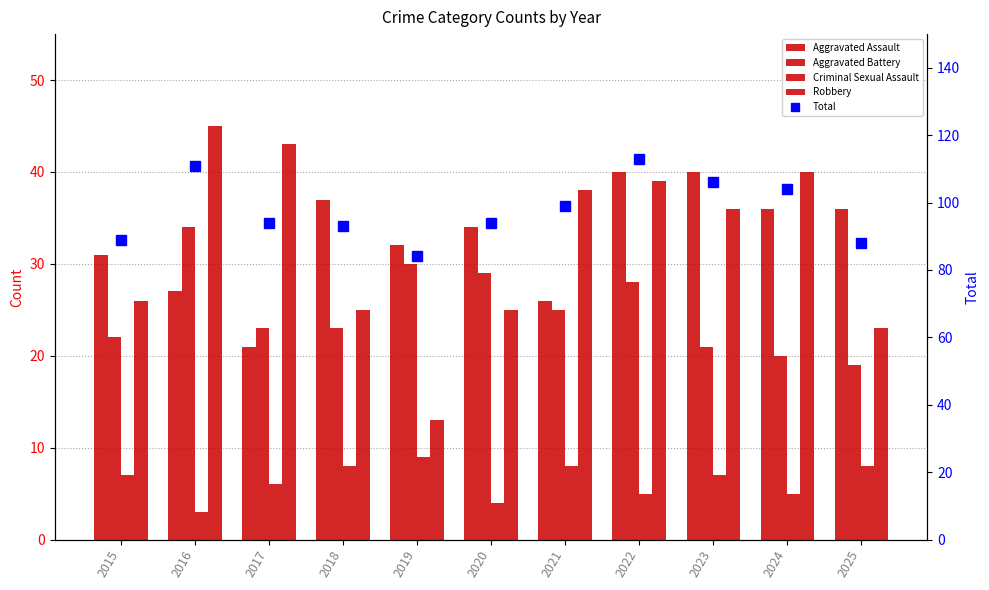

At 2019, list the series in order from smallest to largest.

Criminal Sexual Assault, Robbery, Aggravated Battery, Aggravated Assault, Total